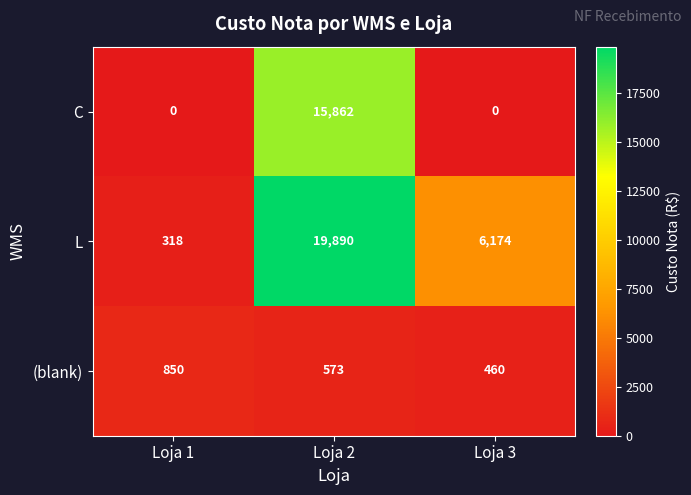

How many data points in (blank) are less than 573?

1